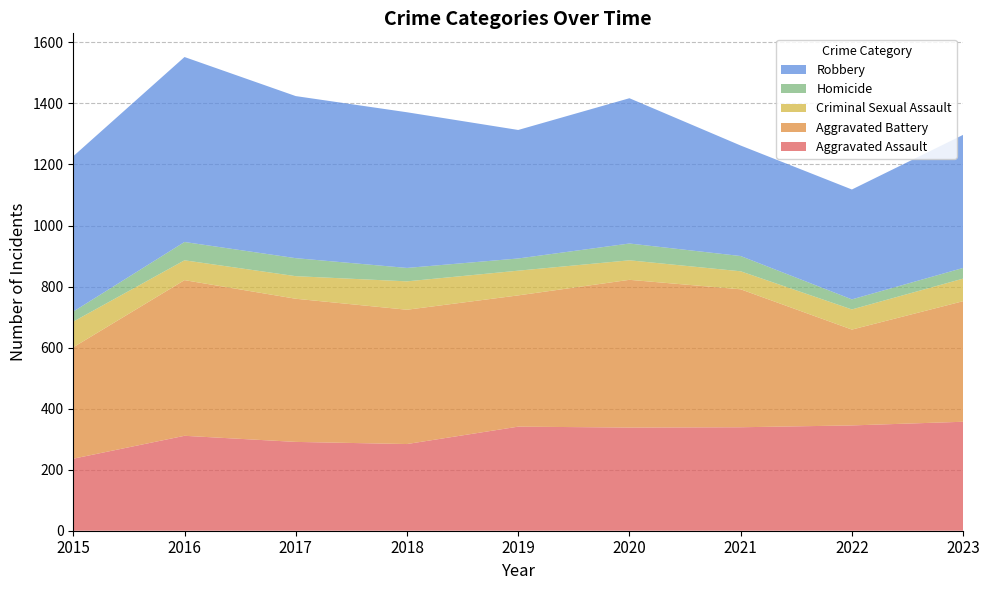

Reading right to left, what are all the values shown in this chart?

Aggravated Assault: 2023=357	2022=345	2021=339	2020=338	2019=341	2018=284	2017=291	2016=311	2015=236
Aggravated Battery: 2023=395	2022=314	2021=452	2020=484	2019=430	2018=440	2017=469	2016=510	2015=365
Criminal Sexual Assault: 2023=74	2022=66	2021=59	2020=64	2019=81	2018=93	2017=74	2016=65	2015=84
Homicide: 2023=35	2022=33	2021=50	2020=55	2019=40	2018=44	2017=59	2016=60	2015=33
Robbery: 2023=436	2022=360	2021=362	2020=476	2019=421	2018=510	2017=531	2016=606	2015=509